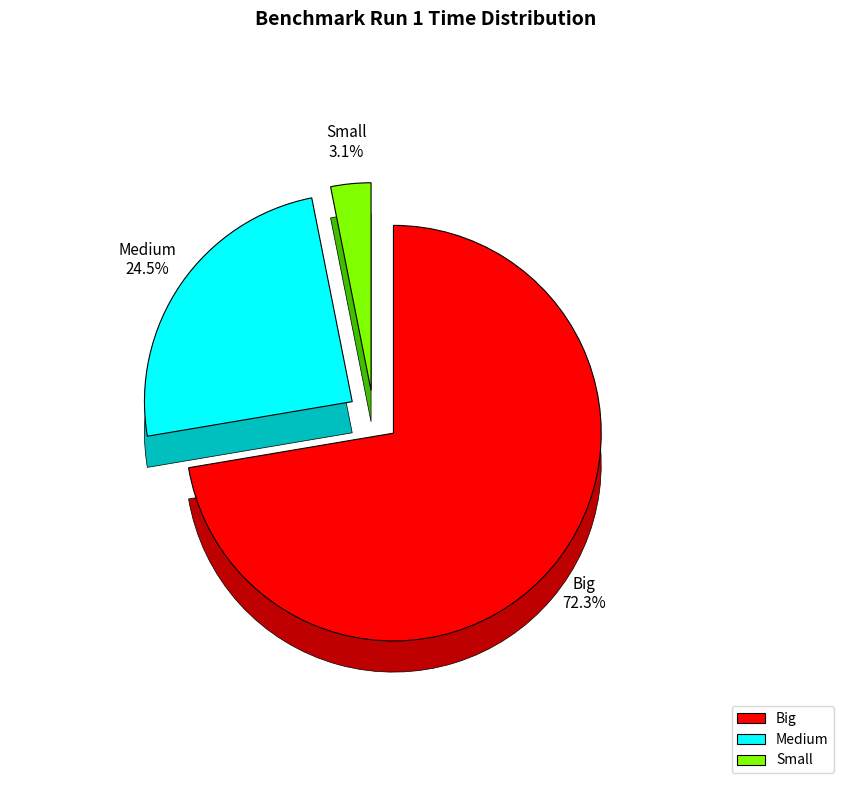

Combined, what portion of the pie is Small and Medium?

27.7%